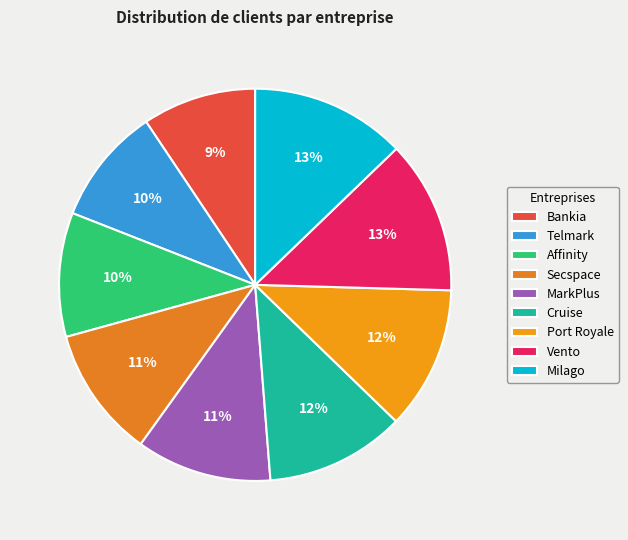

True or false: Telmark accounts for 10% of the total.

True